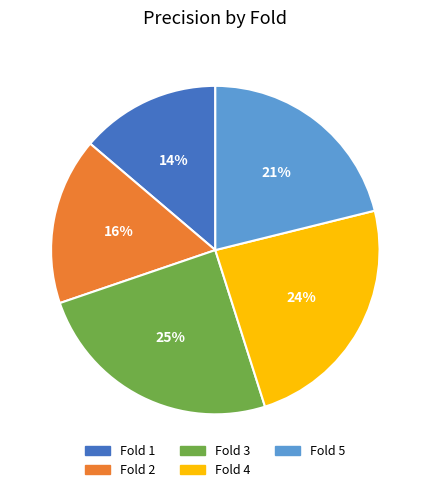

To the nearest percent, what is the average slice percentage?

20%